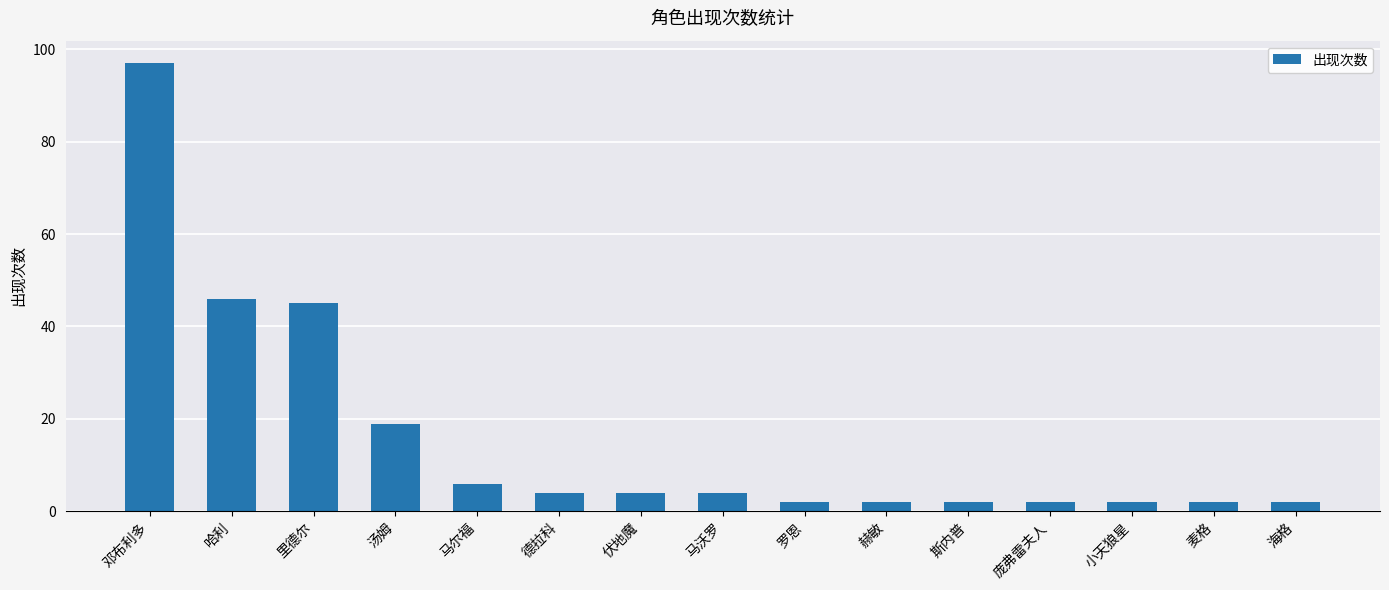

Reading left to right, list all the values displayed in this chart.

邓布利多=97	哈利=46	里德尔=45	汤姆=19	马尔福=6	德拉科=4	伏地魔=4	马沃罗=4	罗恩=2	赫敏=2	斯内普=2	庞弗雷夫人=2	小天狼星=2	麦格=2	海格=2